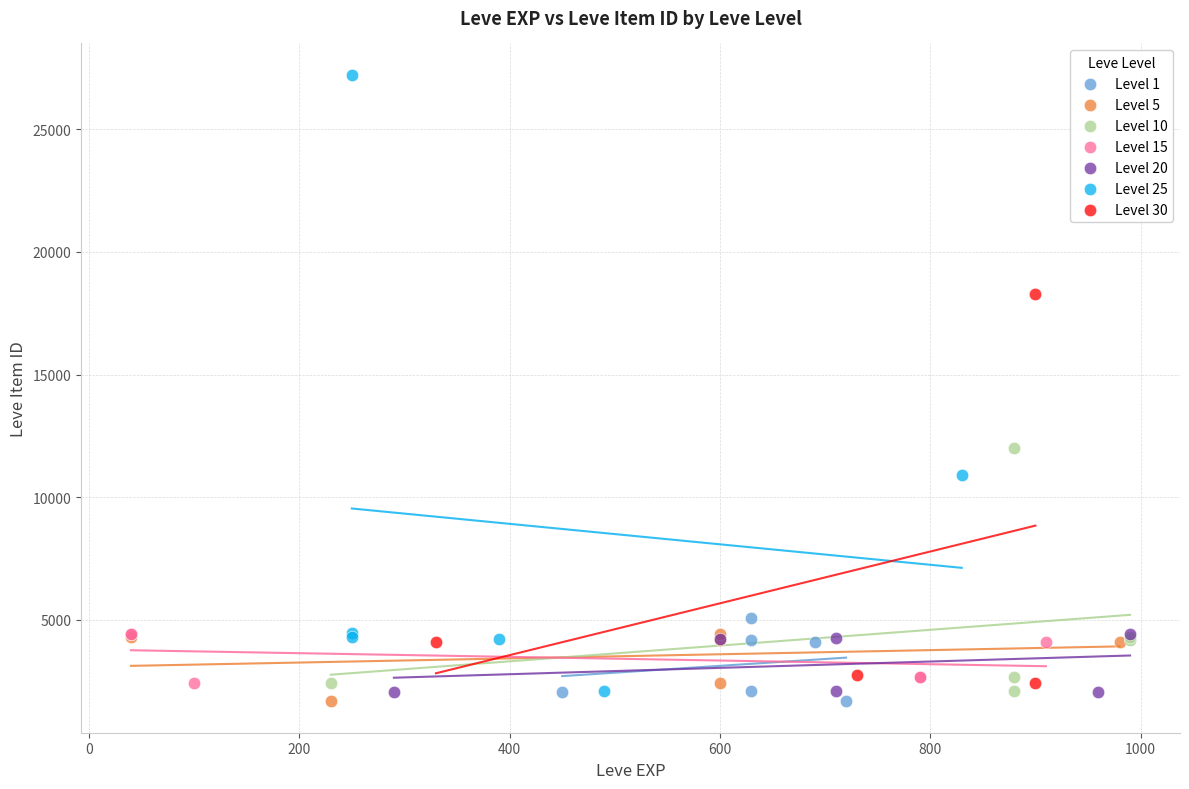

Which series contains the highest Y value?

Level 25